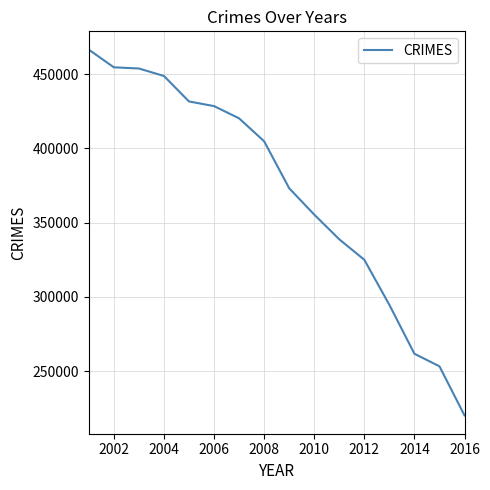

What is the smallest value displayed?

220103